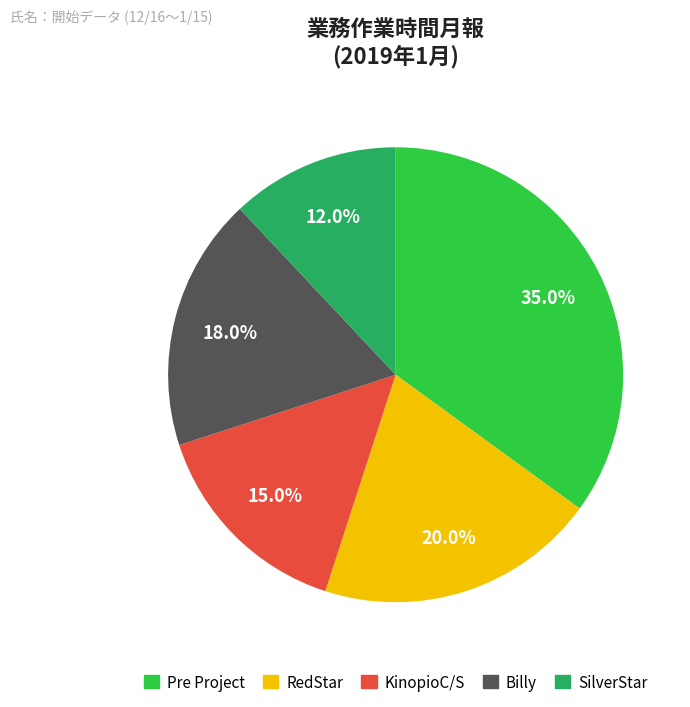

To the nearest percent, what is the combined percentage of Billy and RedStar?

38%